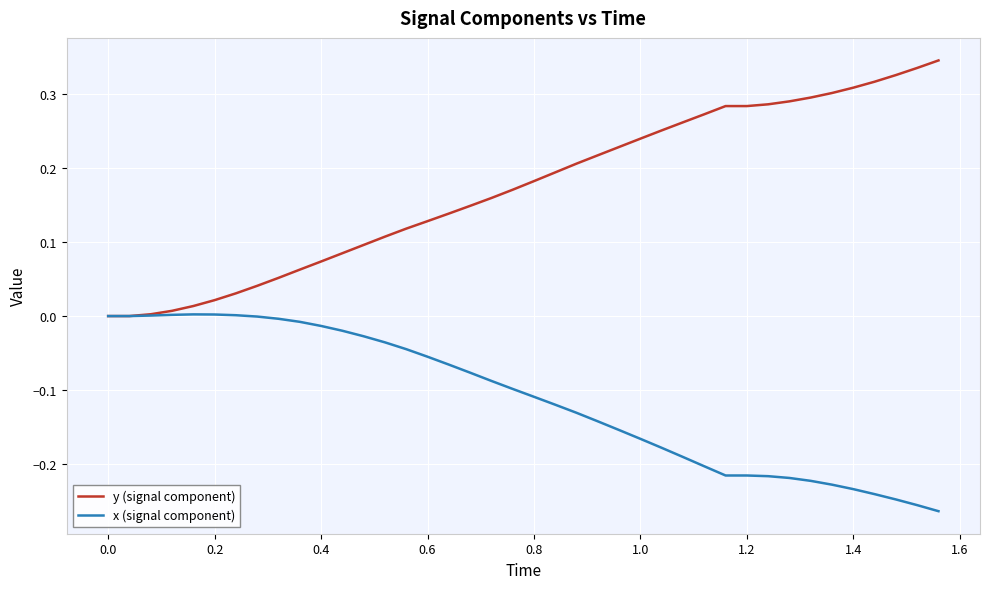

Rank the series by their average value, from highest to lowest.

y (signal component), x (signal component)